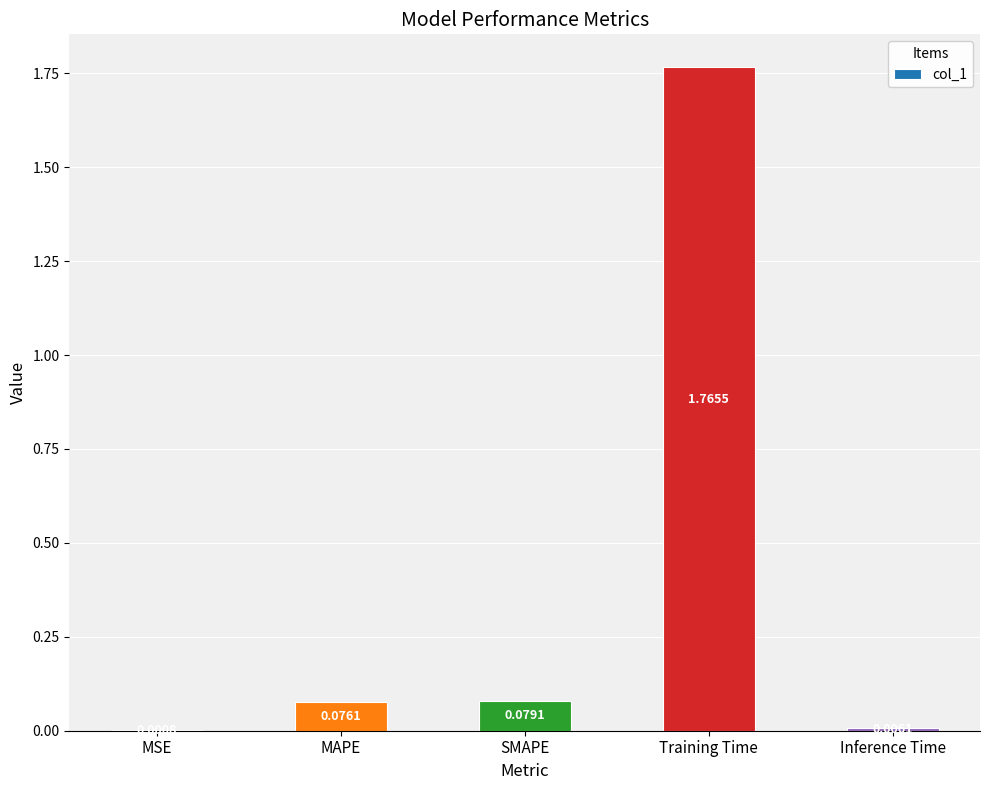

At which category does the chart reach its peak across all series?

Training Time